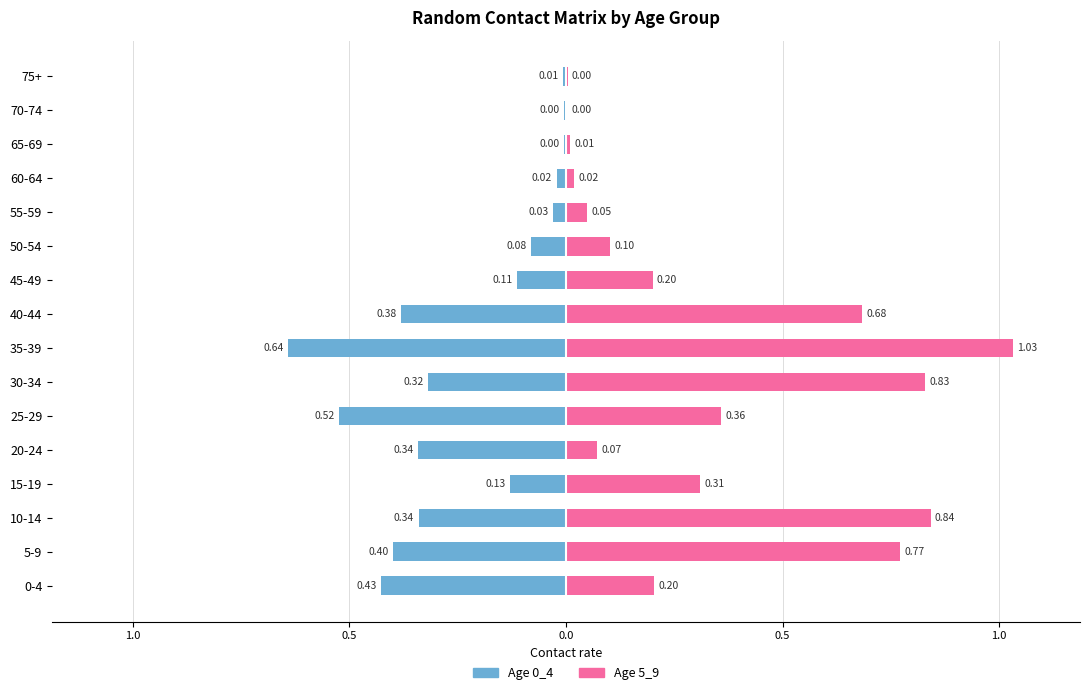

Between 45-49 and 55-59, which series saw the biggest shift?

5_9 (right)